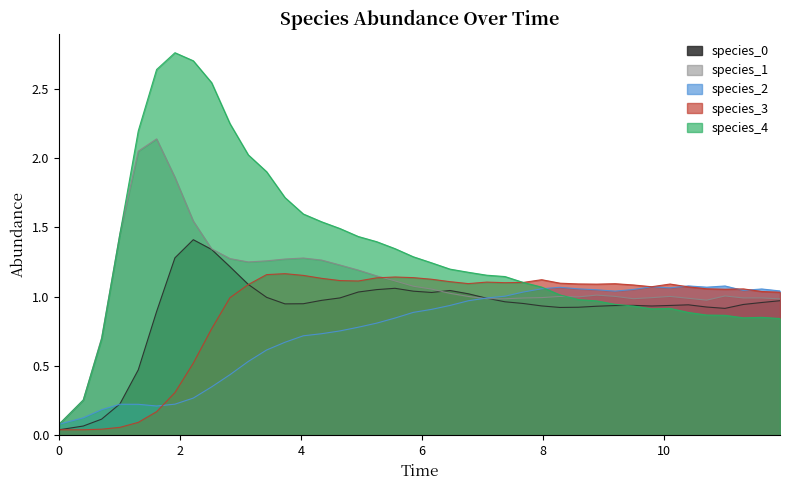

Which series has the largest range (max minus min)?

species_4